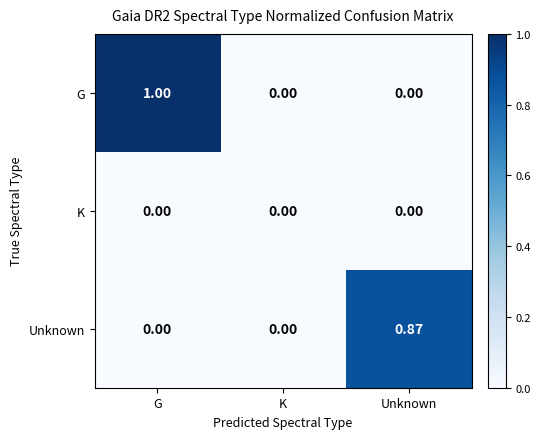

Which category has the highest value in the Unknown series?

Unknown